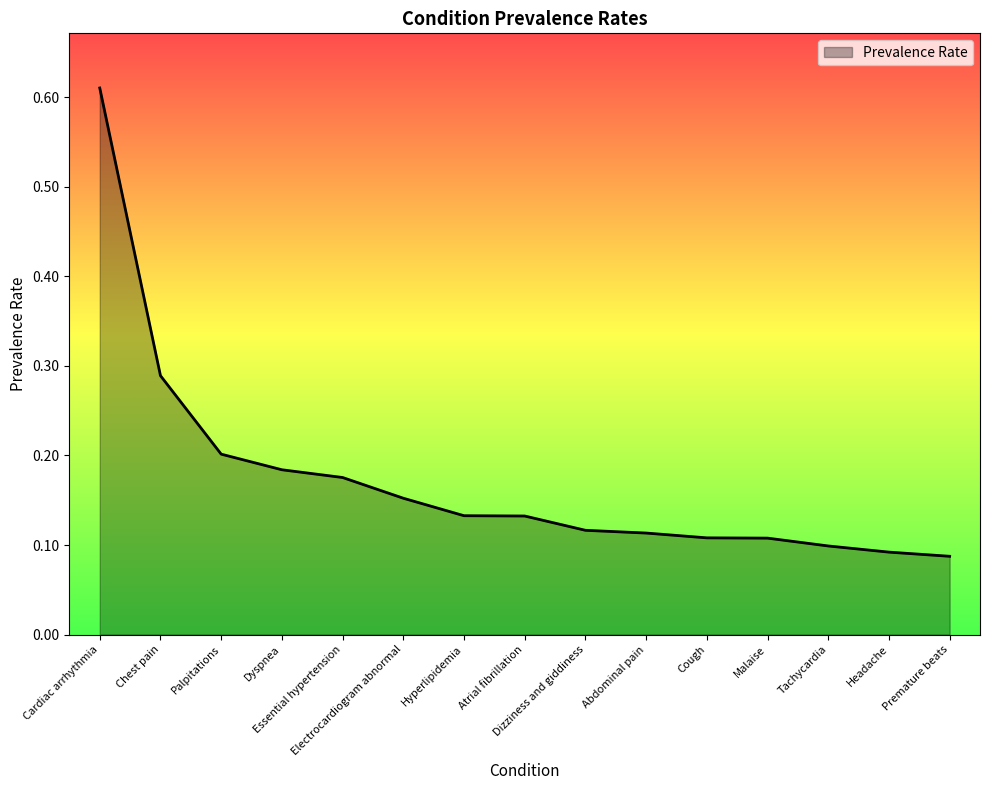

Count the values in the range 0 to 1.

15